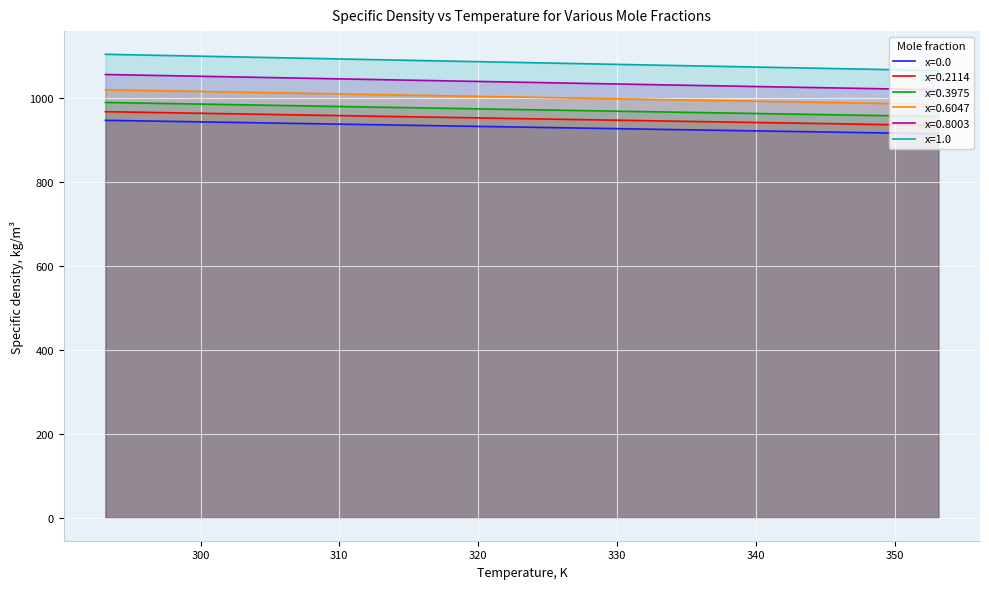

What is the sum of the x=1.0 values at 333.15 and 353.15?

2145.1